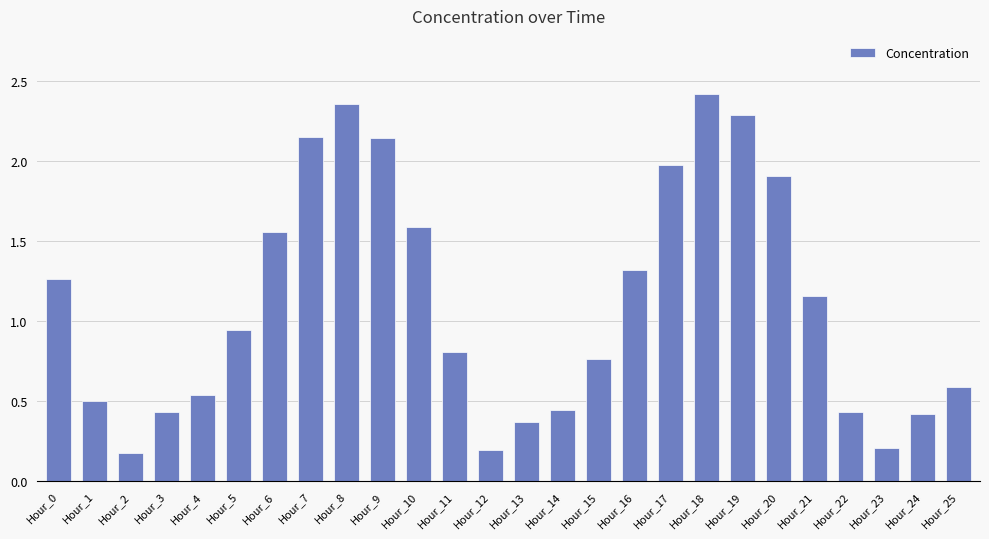

The chart shows a value of 0.2 at Hour_12. True or false?

True